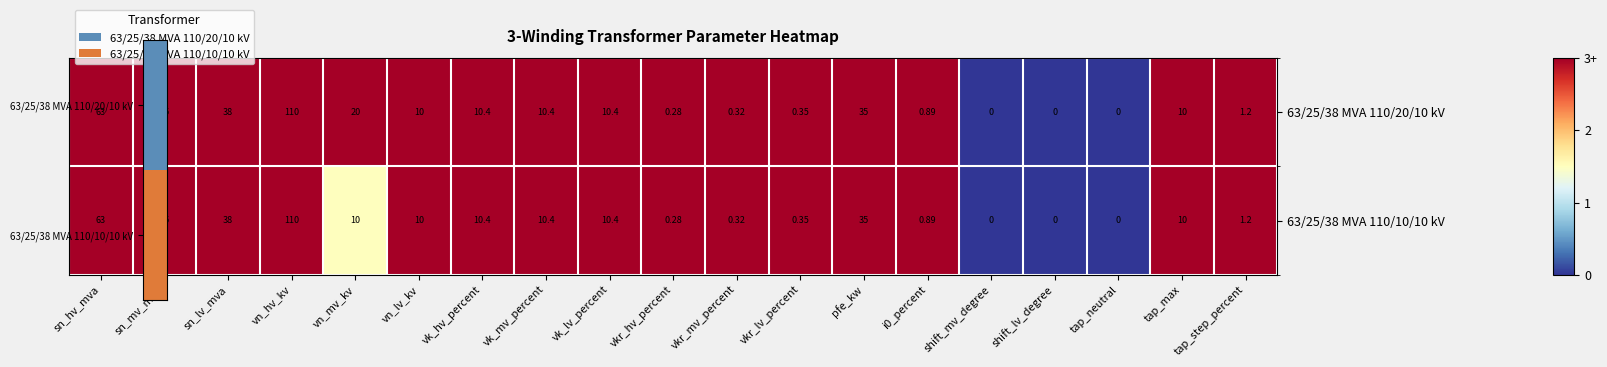

At which category is the sum across all series the highest?

vn_hv_kv